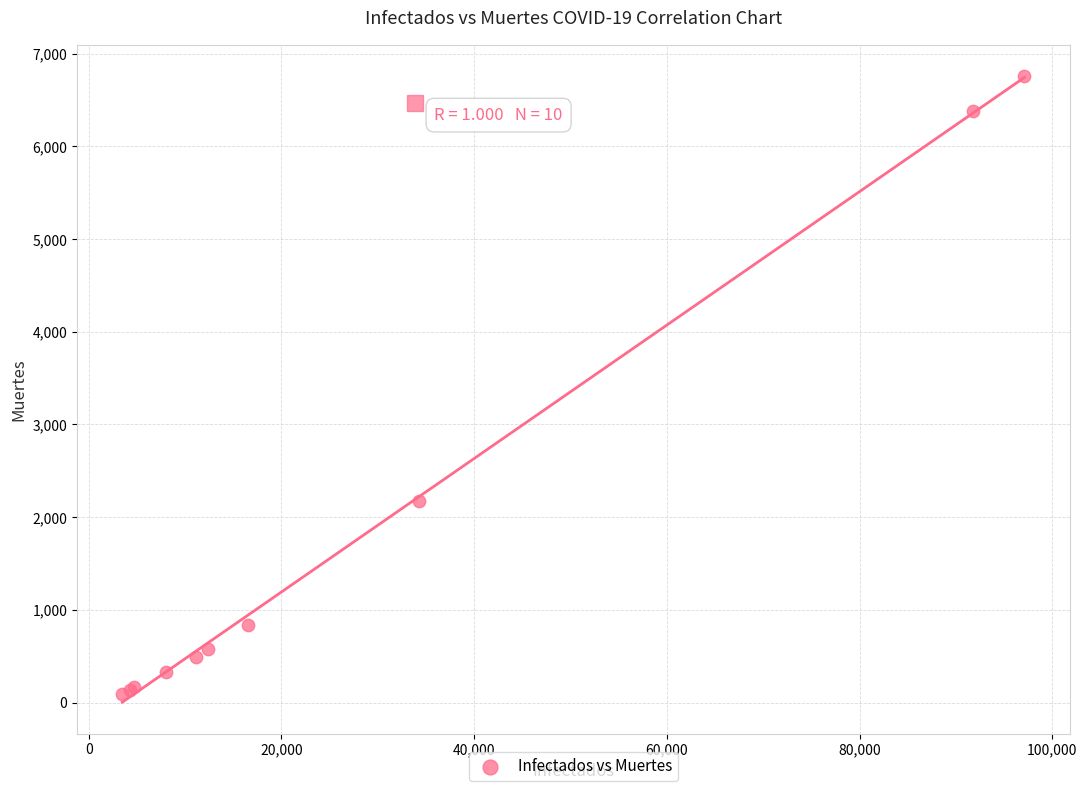

What Y value in the scatter plot is closest to 3427?

2171